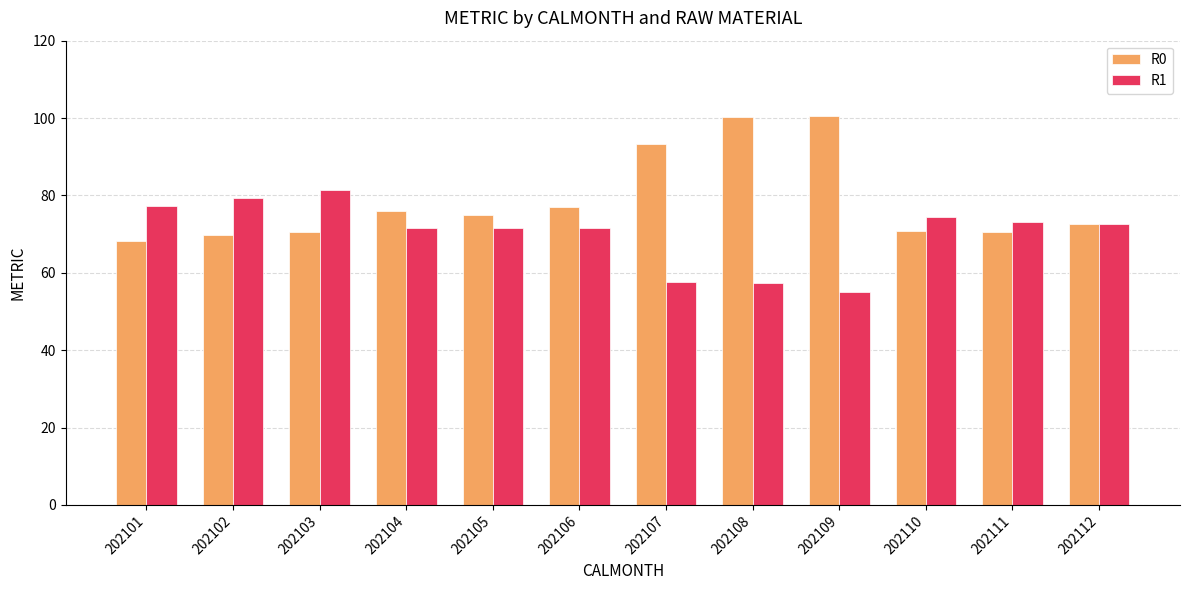

What is the sum of the R1 values at 202104 and 202101?

148.7